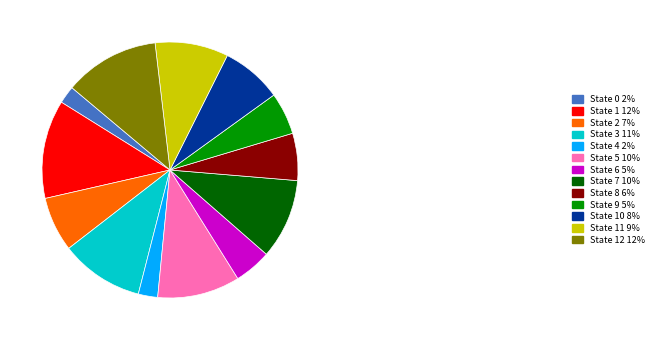

Do State 0 2% and State 6 5% together represent more than half of the pie?

No